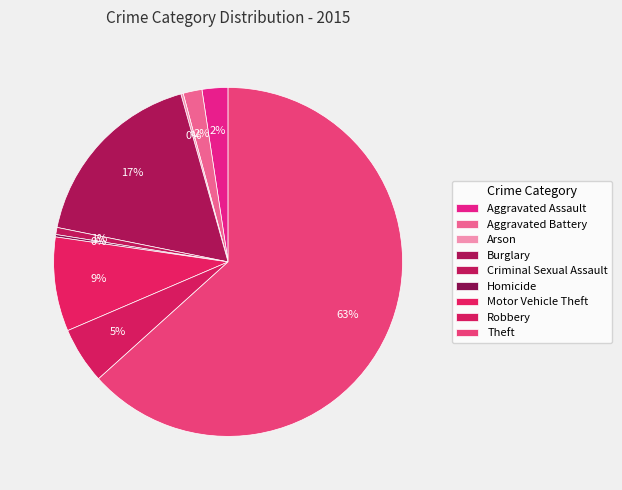

What is the change in value from Homicide to Theft?

+289